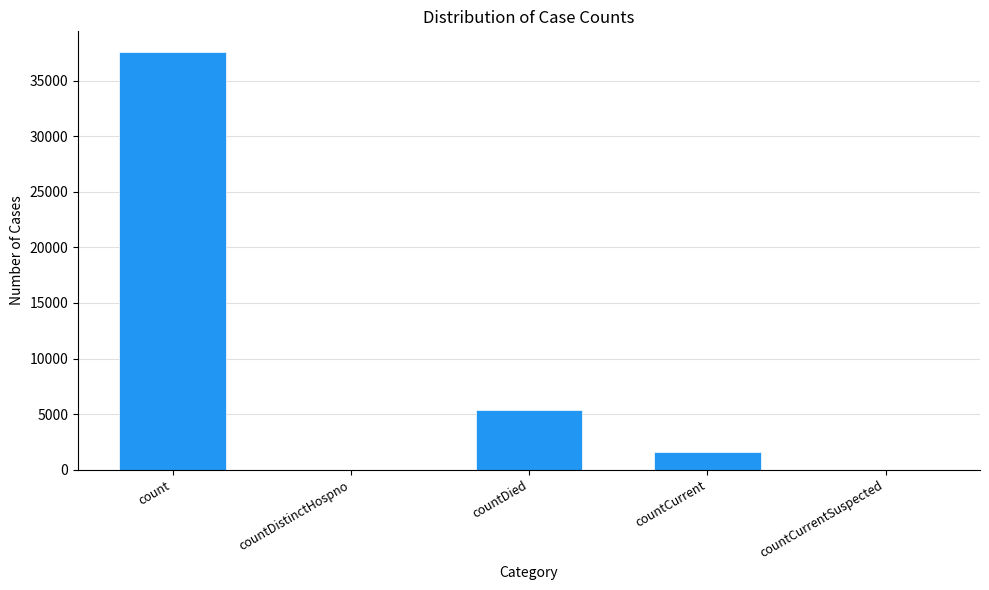

Reading left to right, what are all the values shown in this chart?

37548	0	5404	1559	0